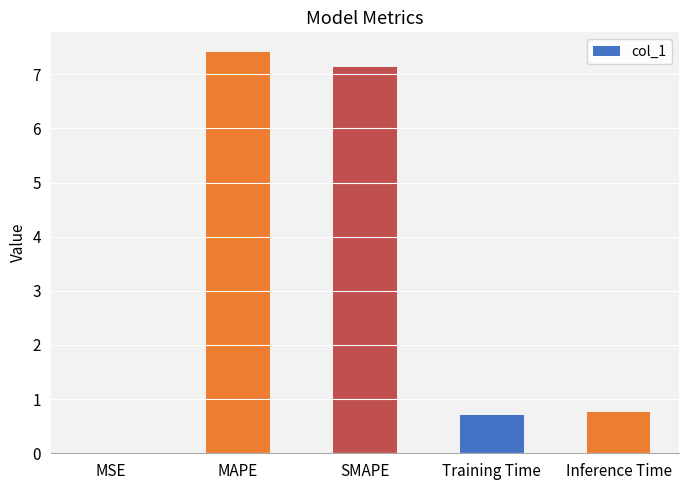

What is the sum of the values at SMAPE and Training Time?

7.9